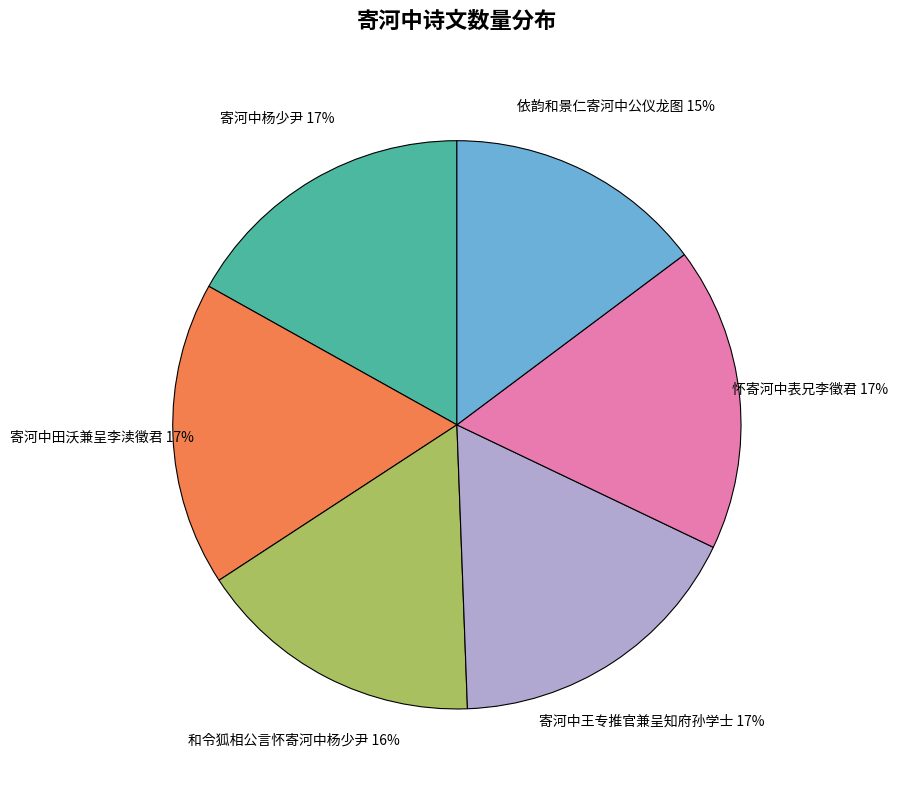

To the nearest percent, what is the average slice percentage?

17%